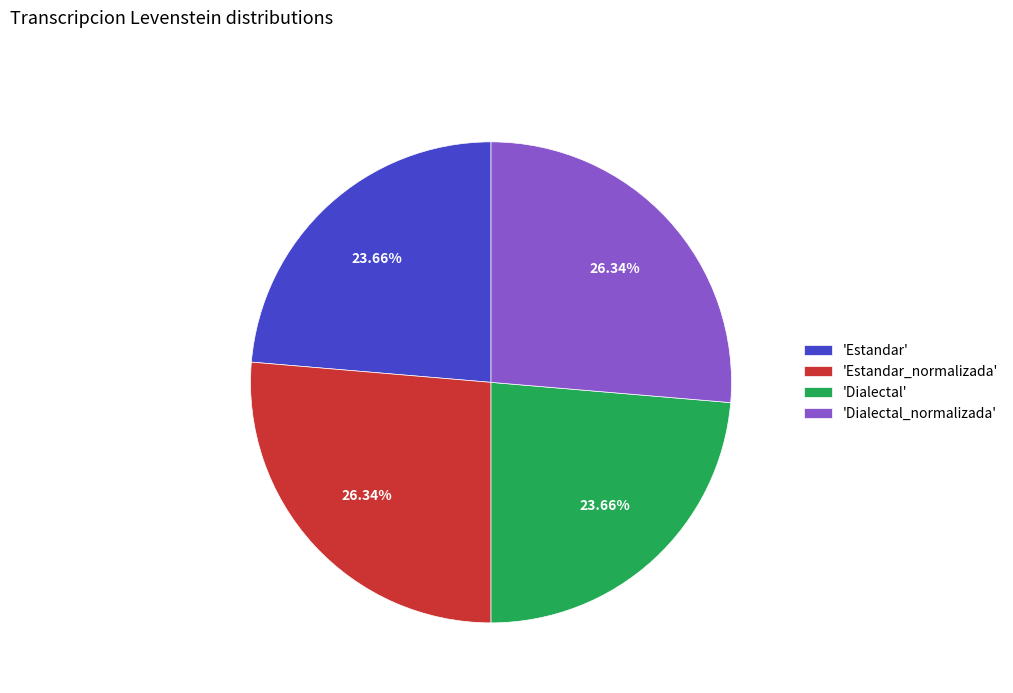

Is there any slice that represents more than half of the pie?

No